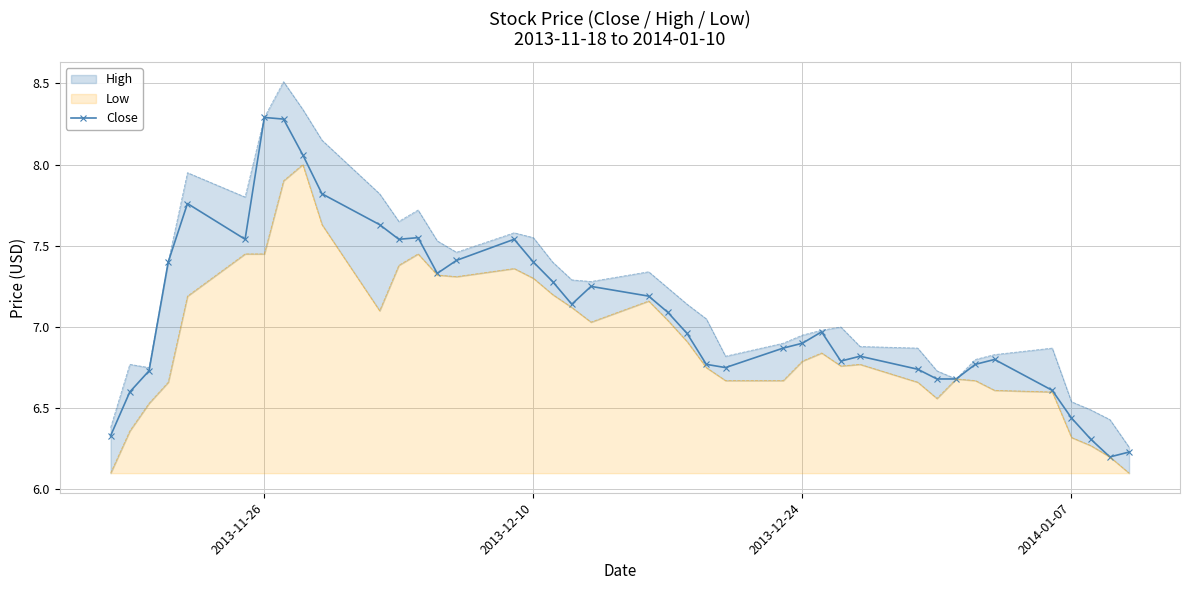

True or false: Close has more than 1 points higher than both neighbors.

True